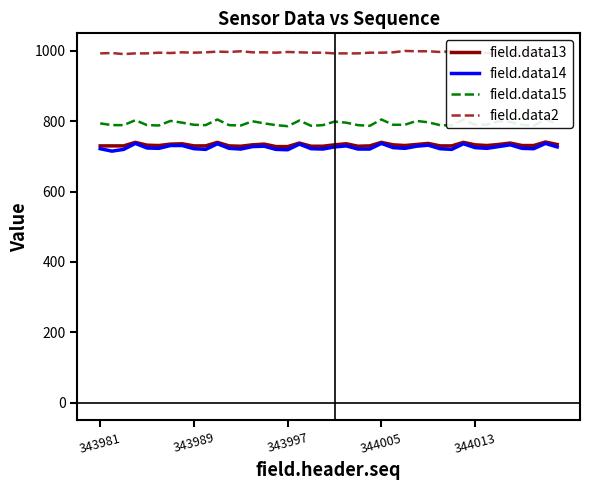

True or false: field.data15 and field.data14 cross at least once.

False